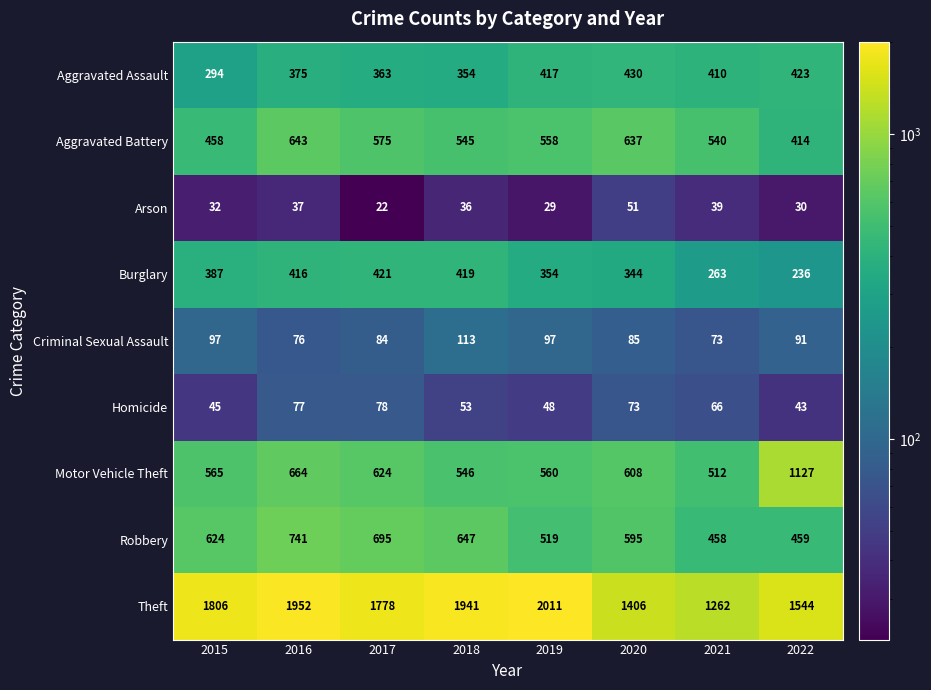

How many Robbery values are between 519 and 695?

5